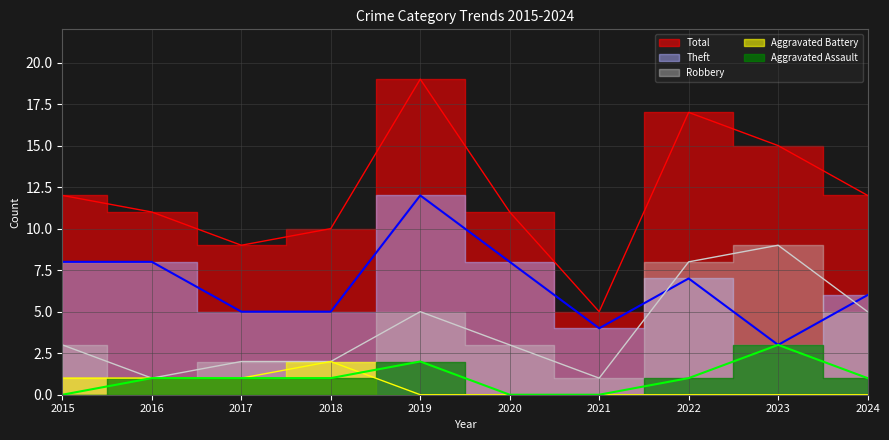

How many lines are shown in the chart?

5